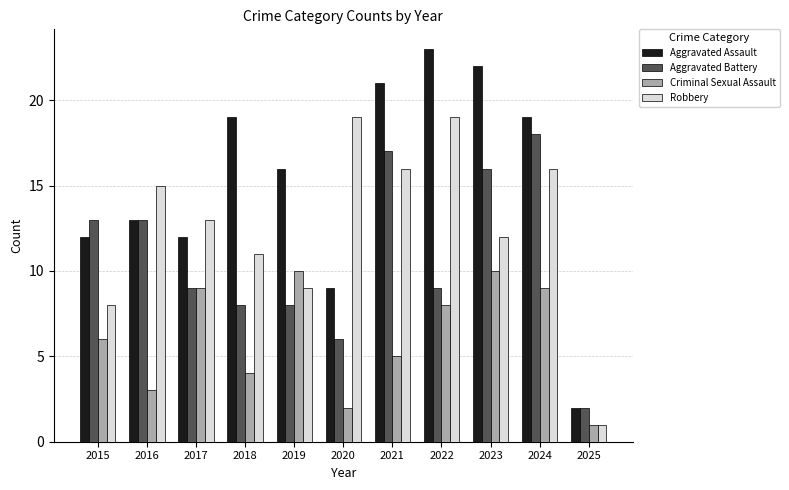

Reading right to left, extract all data points from this chart.

Aggravated Assault: 2	19	22	23	21	9	16	19	12	13	12
Aggravated Battery: 2	18	16	9	17	6	8	8	9	13	13
Criminal Sexual Assault: 1	9	10	8	5	2	10	4	9	3	6
Robbery: 1	16	12	19	16	19	9	11	13	15	8